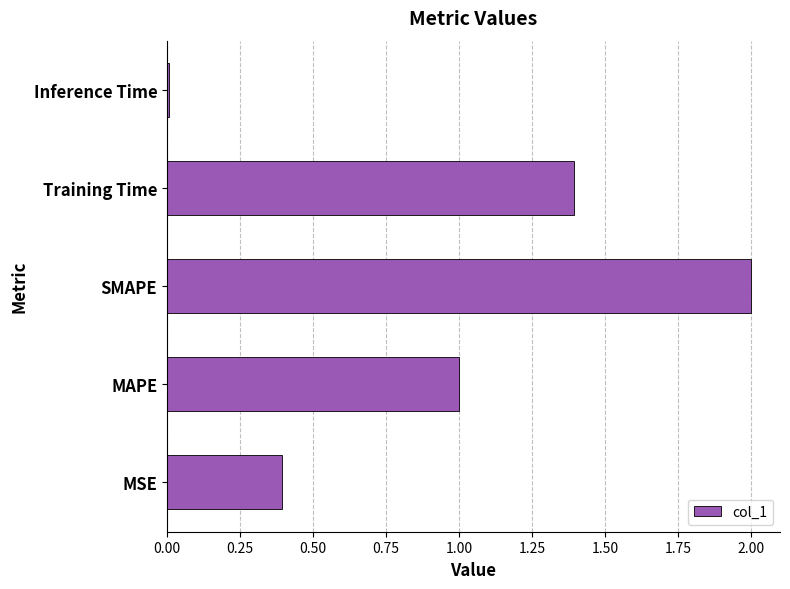

At which category does the chart reach its peak across all series?

SMAPE